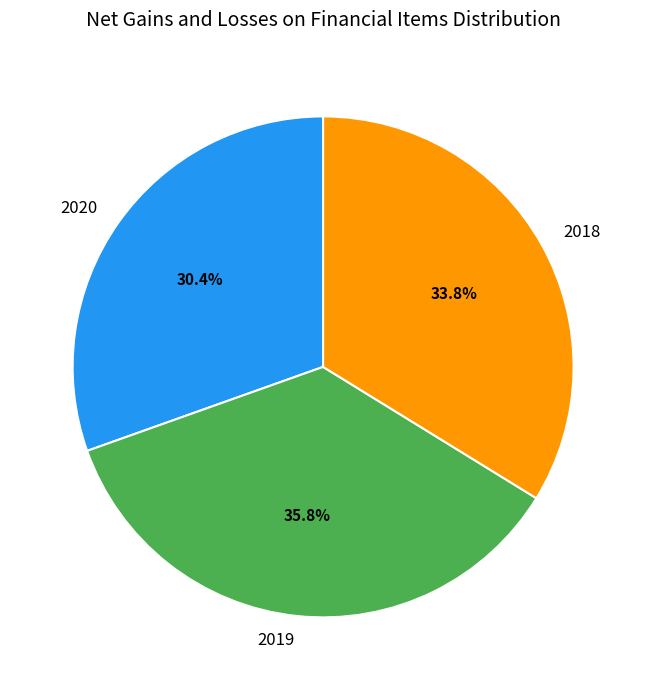

How many slices are in this pie chart?

3